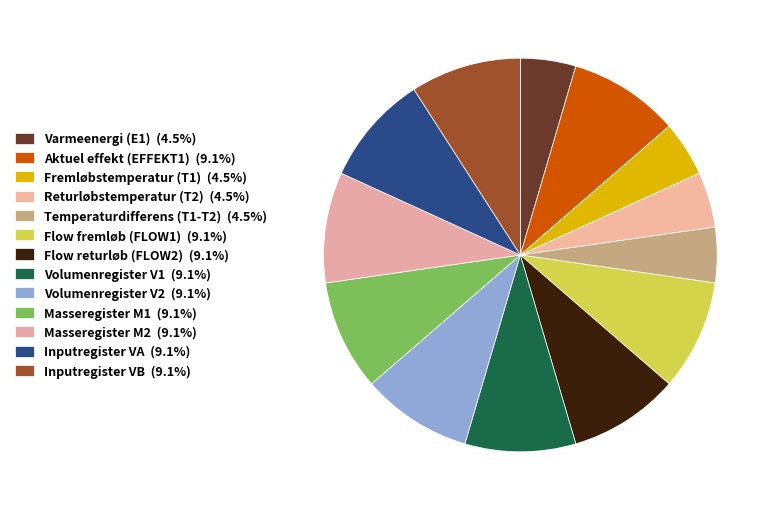

True or false: Fremløbstemperatur (T1) accounts for 11% of the total.

False